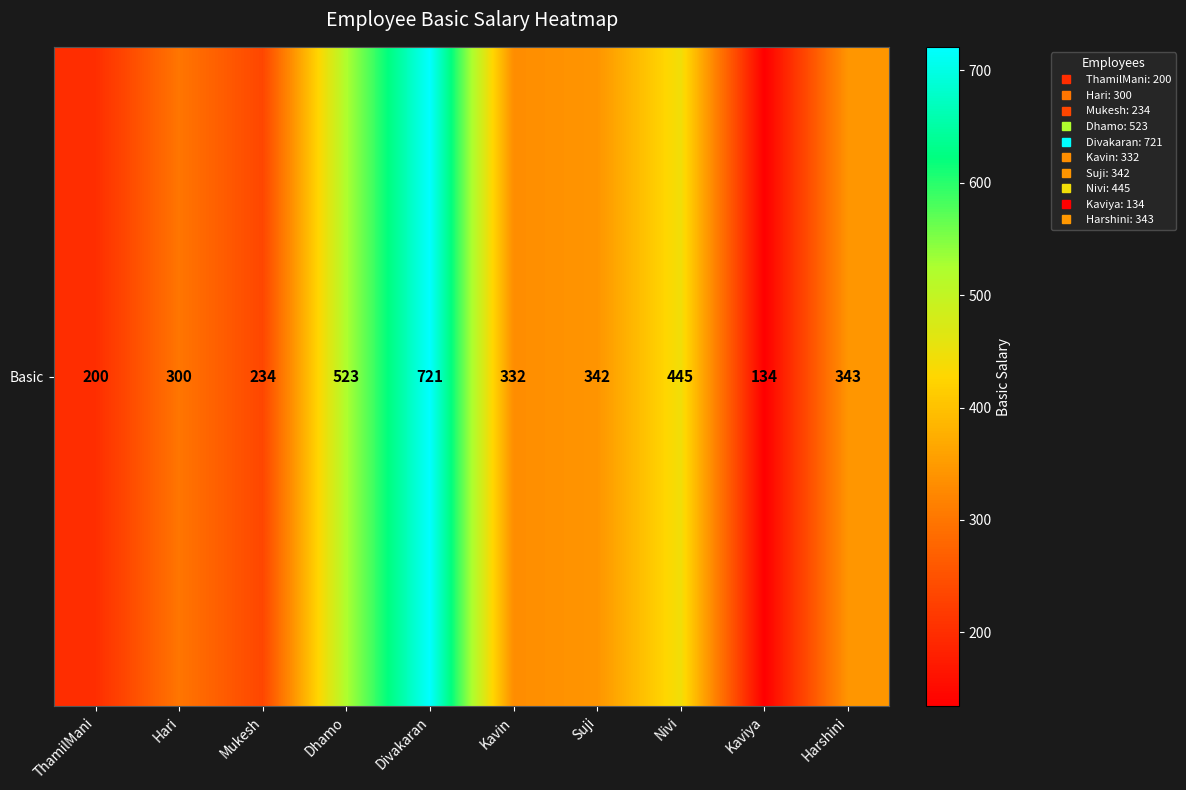

Reading left to right, what are all the values shown in this chart?

ThamilMani=200	Hari=300	Mukesh=234	Dhamo=523	Divakaran=721	Kavin=332	Suji=342	Nivi=445	Kaviya=134	Harshini=343